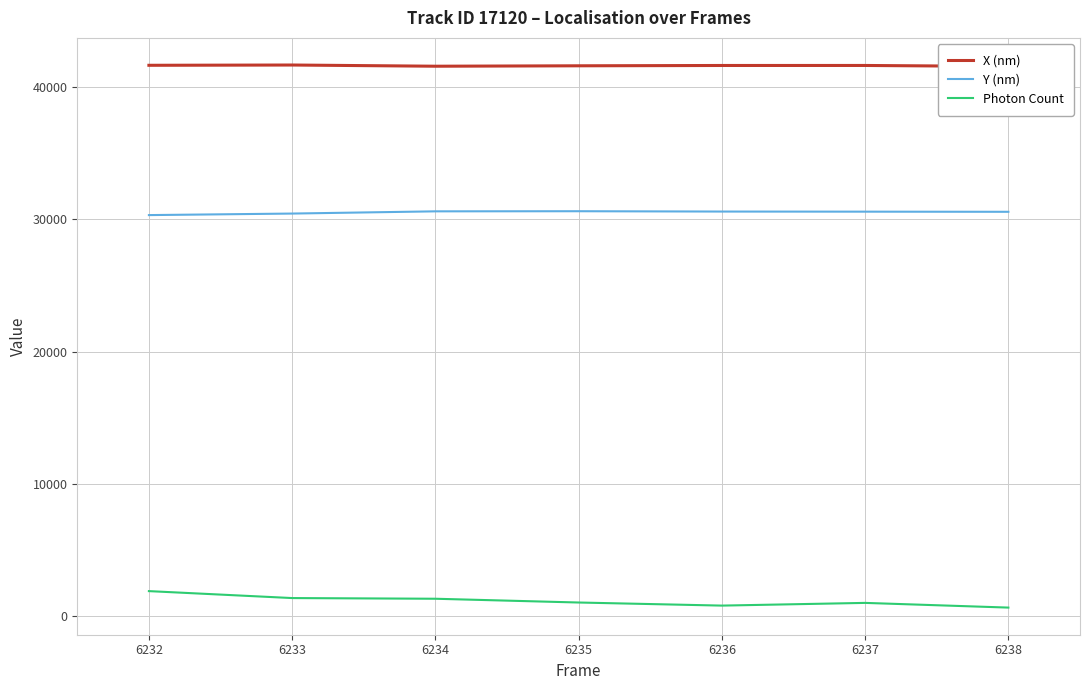

What is the value of the X (nm) point at the 1st from the left?

41653.2